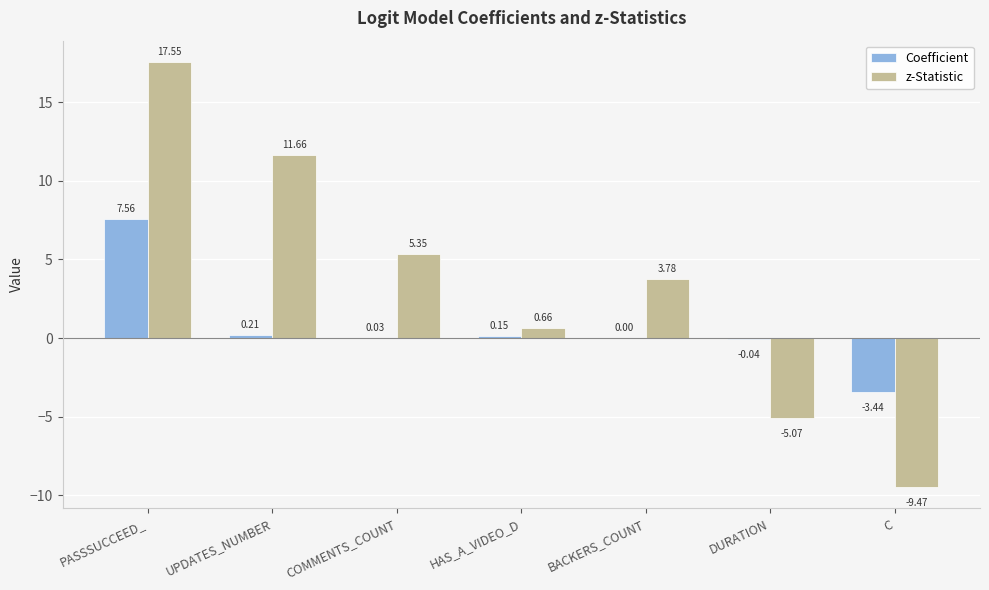

Which category has the highest value across all series?

PASSSUCCEED_